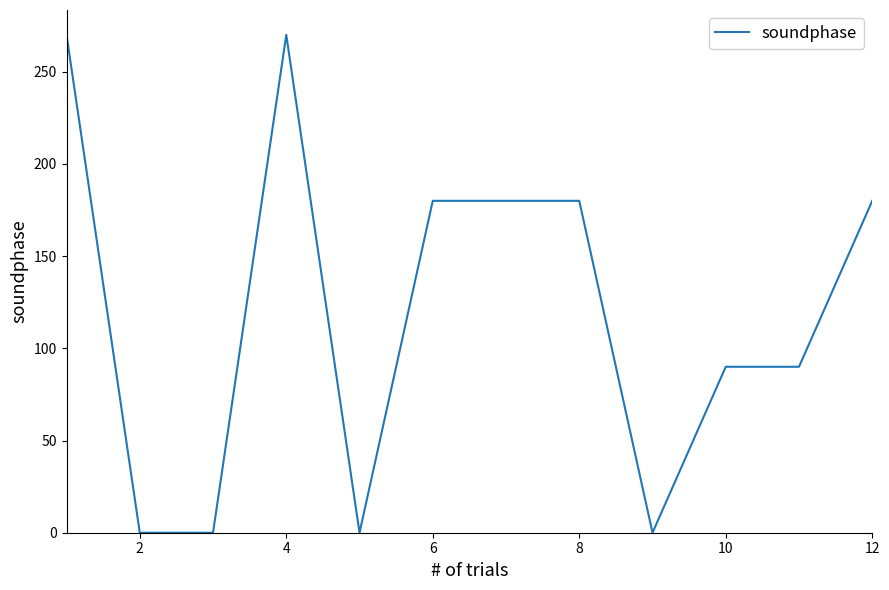

How many lines are shown in the chart?

1